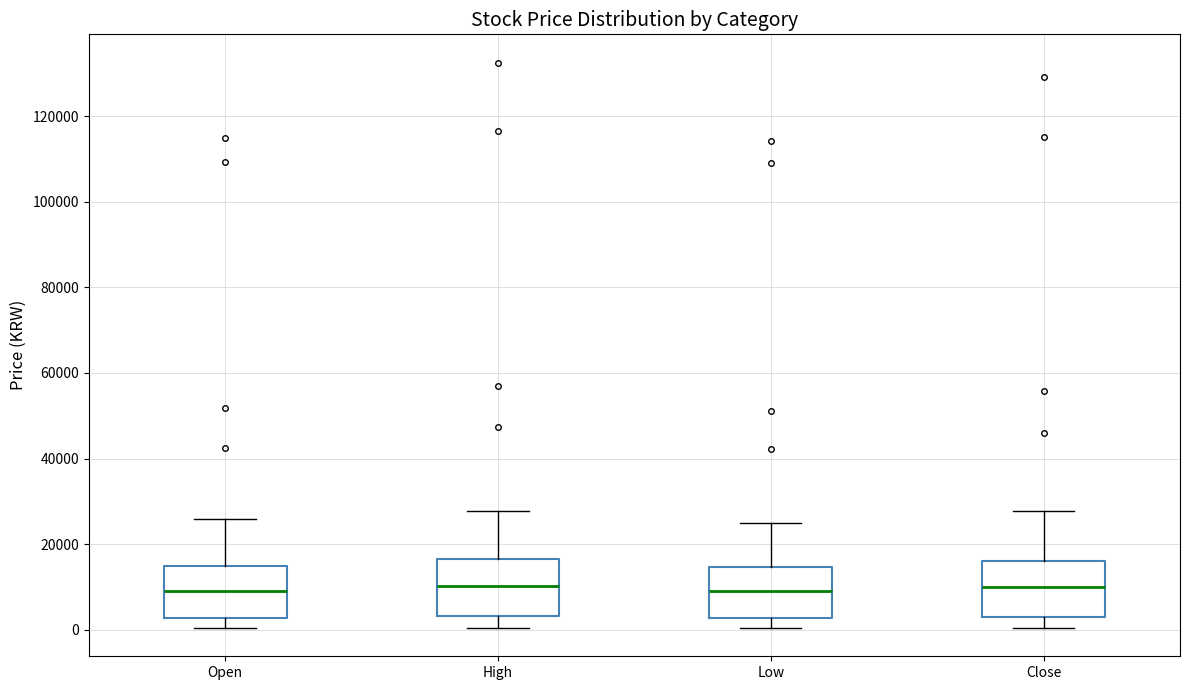

Where does the median line of the box for Low sit on the y-axis? The values are not printed on the chart, so give them approximately, as read against the axis.

10000